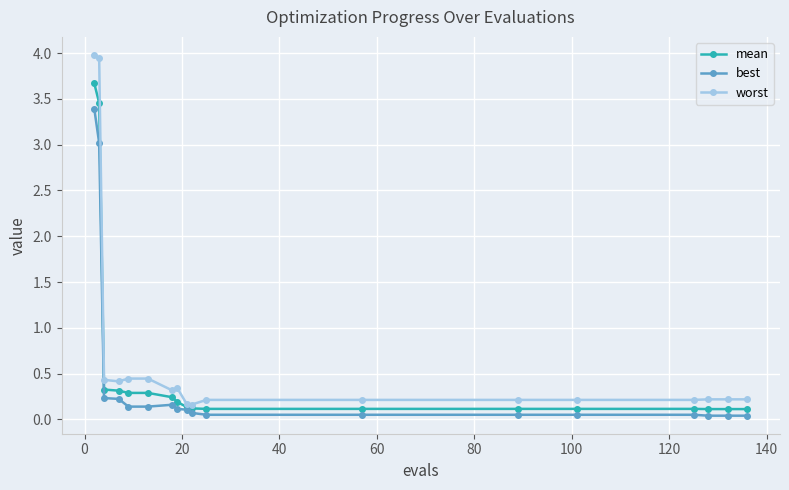

What is the value of the mean point at the 1st from the left?

3.7